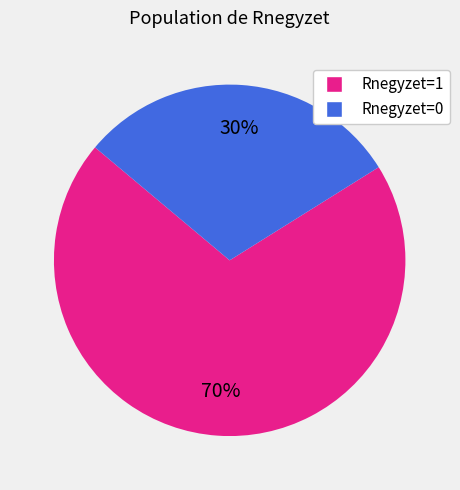

Rank the categories by value from lowest to highest.

Rnegyzet=0, Rnegyzet=1